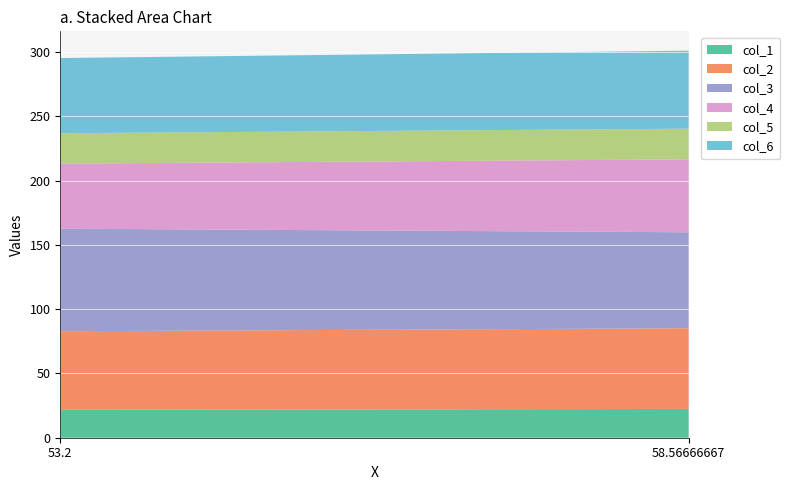

Reading left to right, list all the values displayed in this chart.

col_1: 21.7	22.4
col_2: 61.1	62.8
col_3: 79.8	74.7
col_4: 50.6	56.7
col_5: 23.6	23.9
col_6: 58.5	60.7